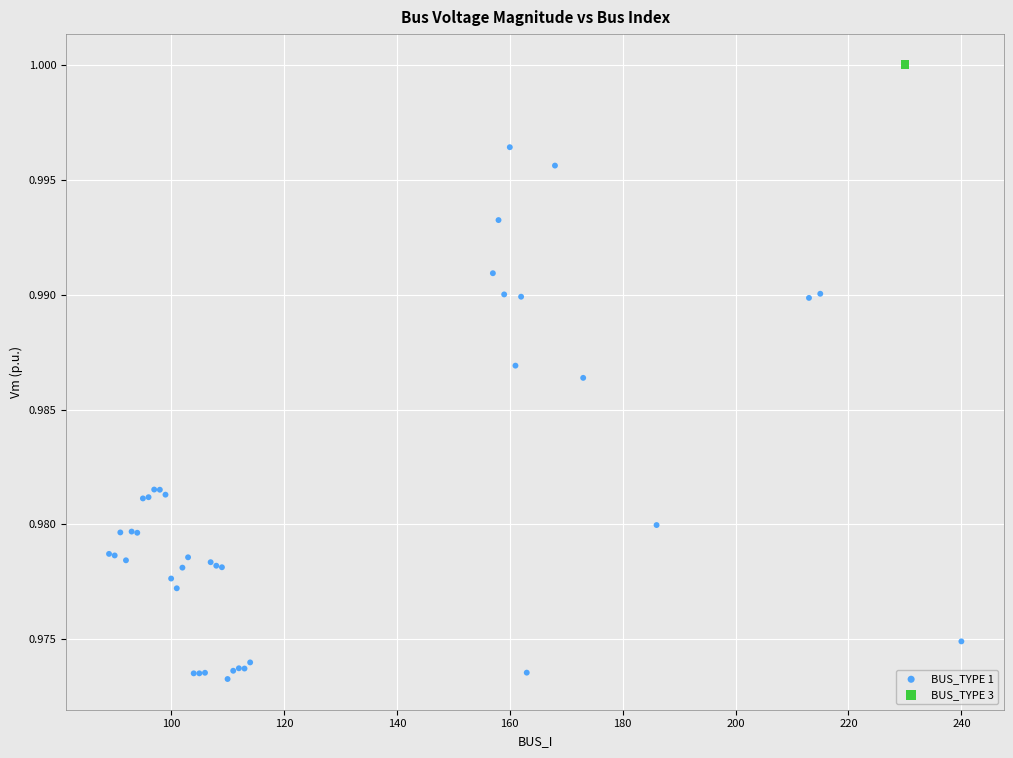

What are all the series names shown in the legend?

BUS_TYPE 1, BUS_TYPE 3